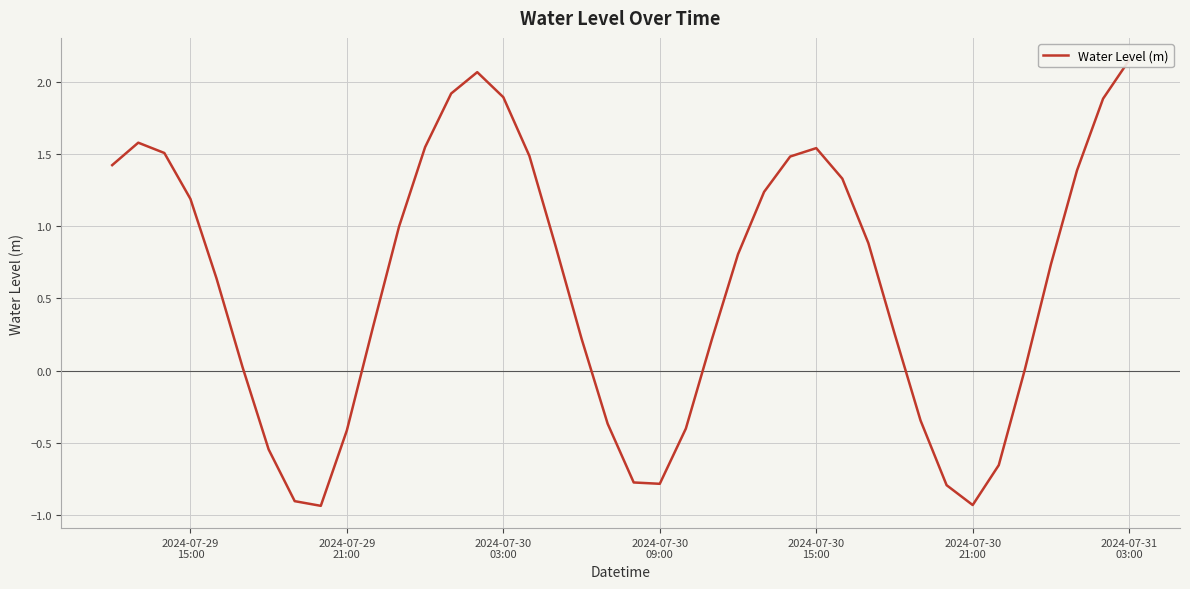

What is the smallest value displayed?

-0.9